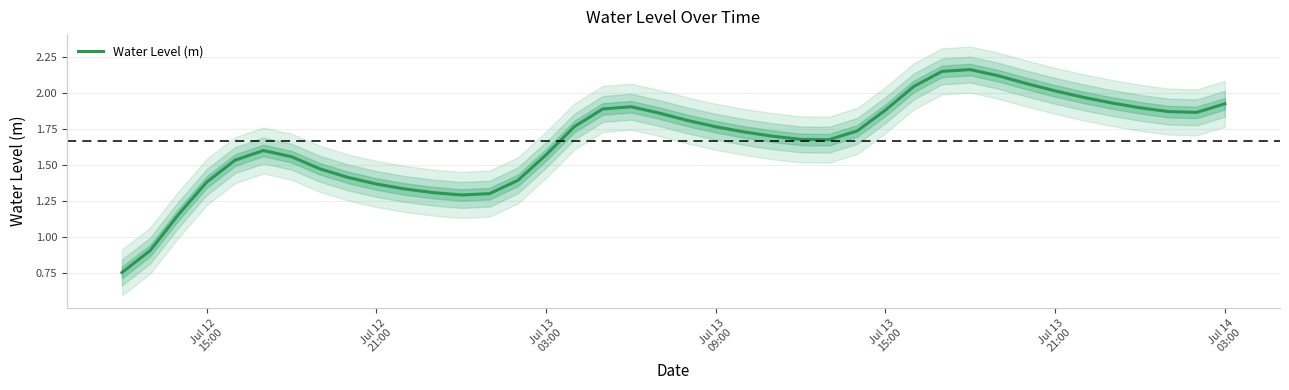

How many interior local valleys (lower than both neighbors) does the data have?

3